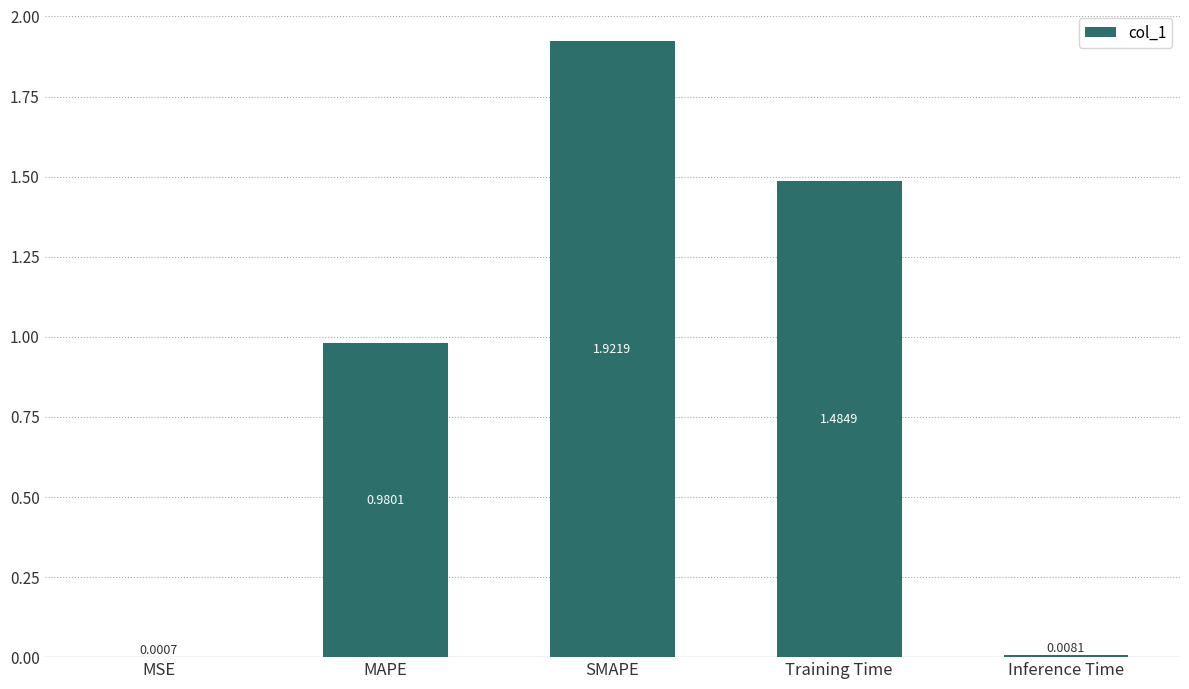

What is the sum of all values?

4.4